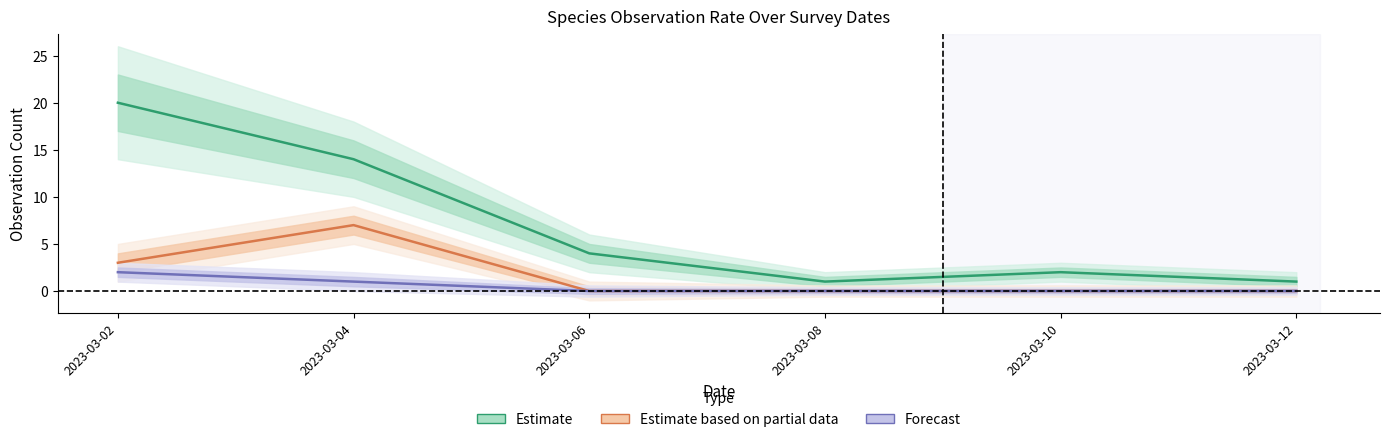

Reading left to right, what are all the values shown in this chart?

Estimate: 20	14	4	1	2	1
Estimate based on partial data: 3	7	0	0	0	0
Forecast: 2	1	0	0	0	0